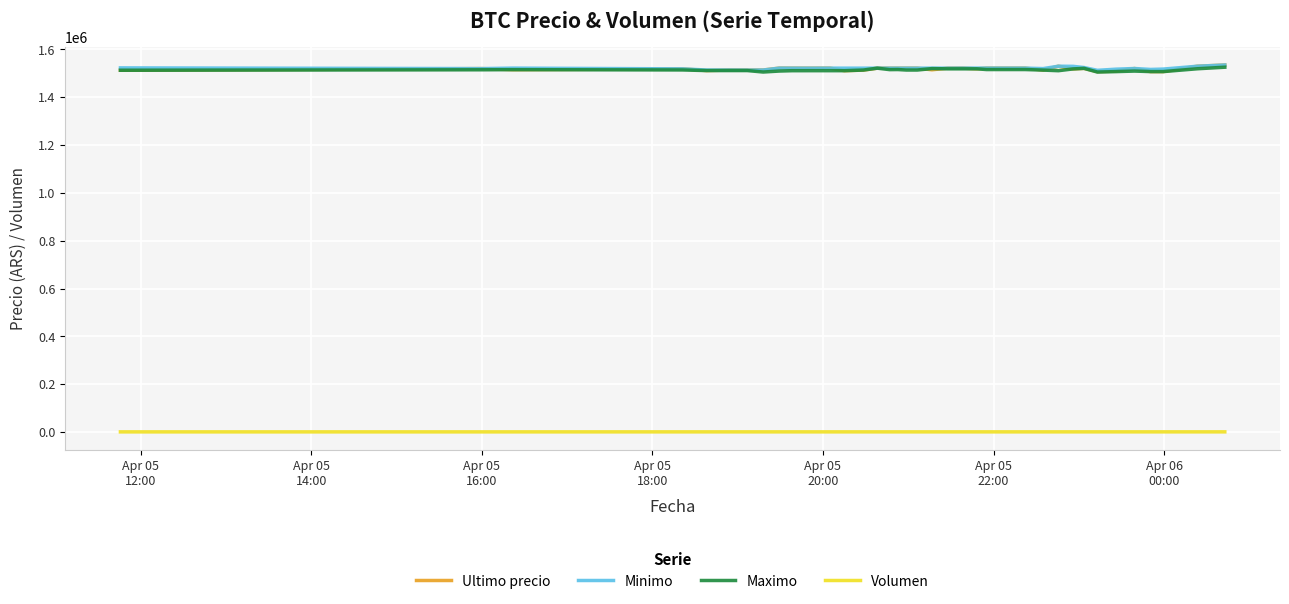

How many lines are shown in the chart?

4